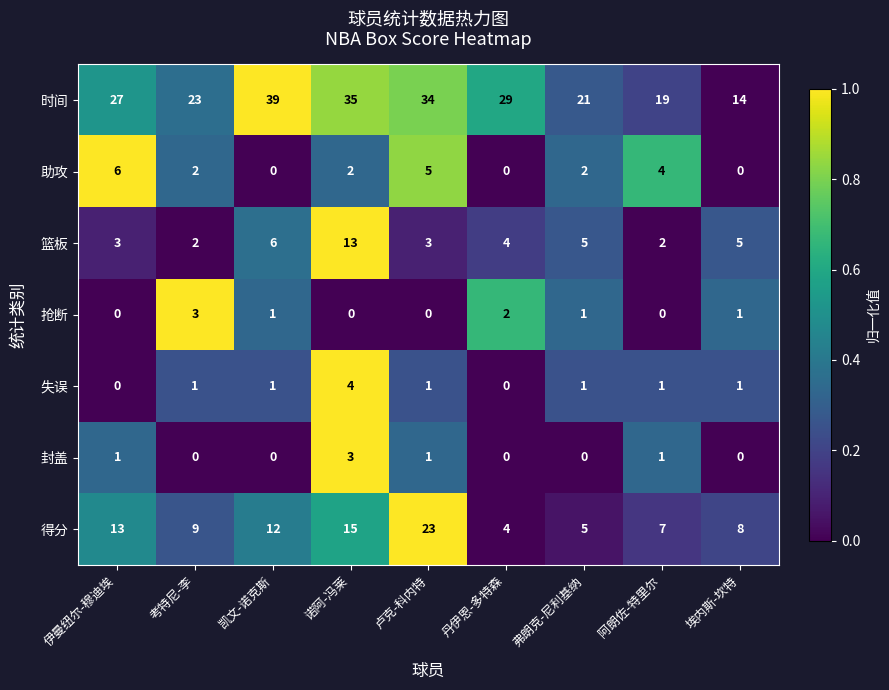

What is the approximate value of 时间 at 诺阿-冯莱, to the nearest 10?

40